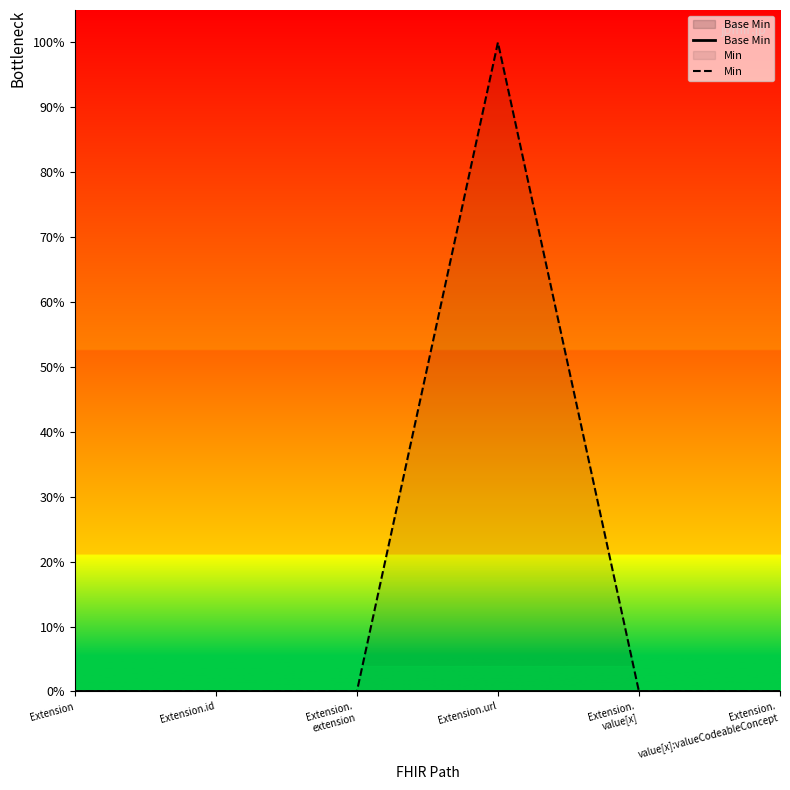

Between Extension.
value[x] and Extension, which is larger?

Extension.
value[x]